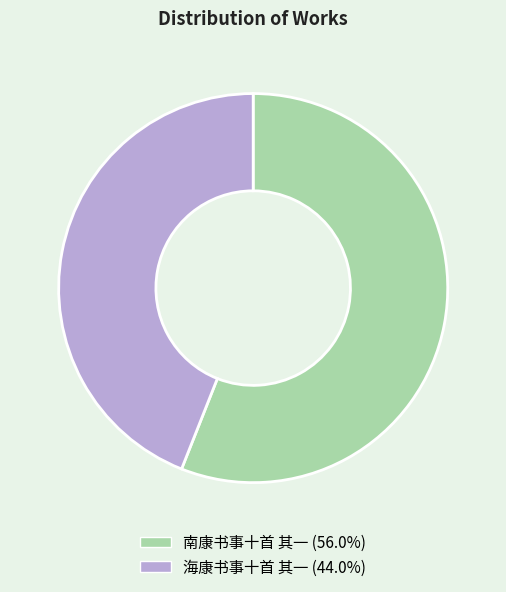

What is the smallest slice in the pie chart?

海康书事十首 其一